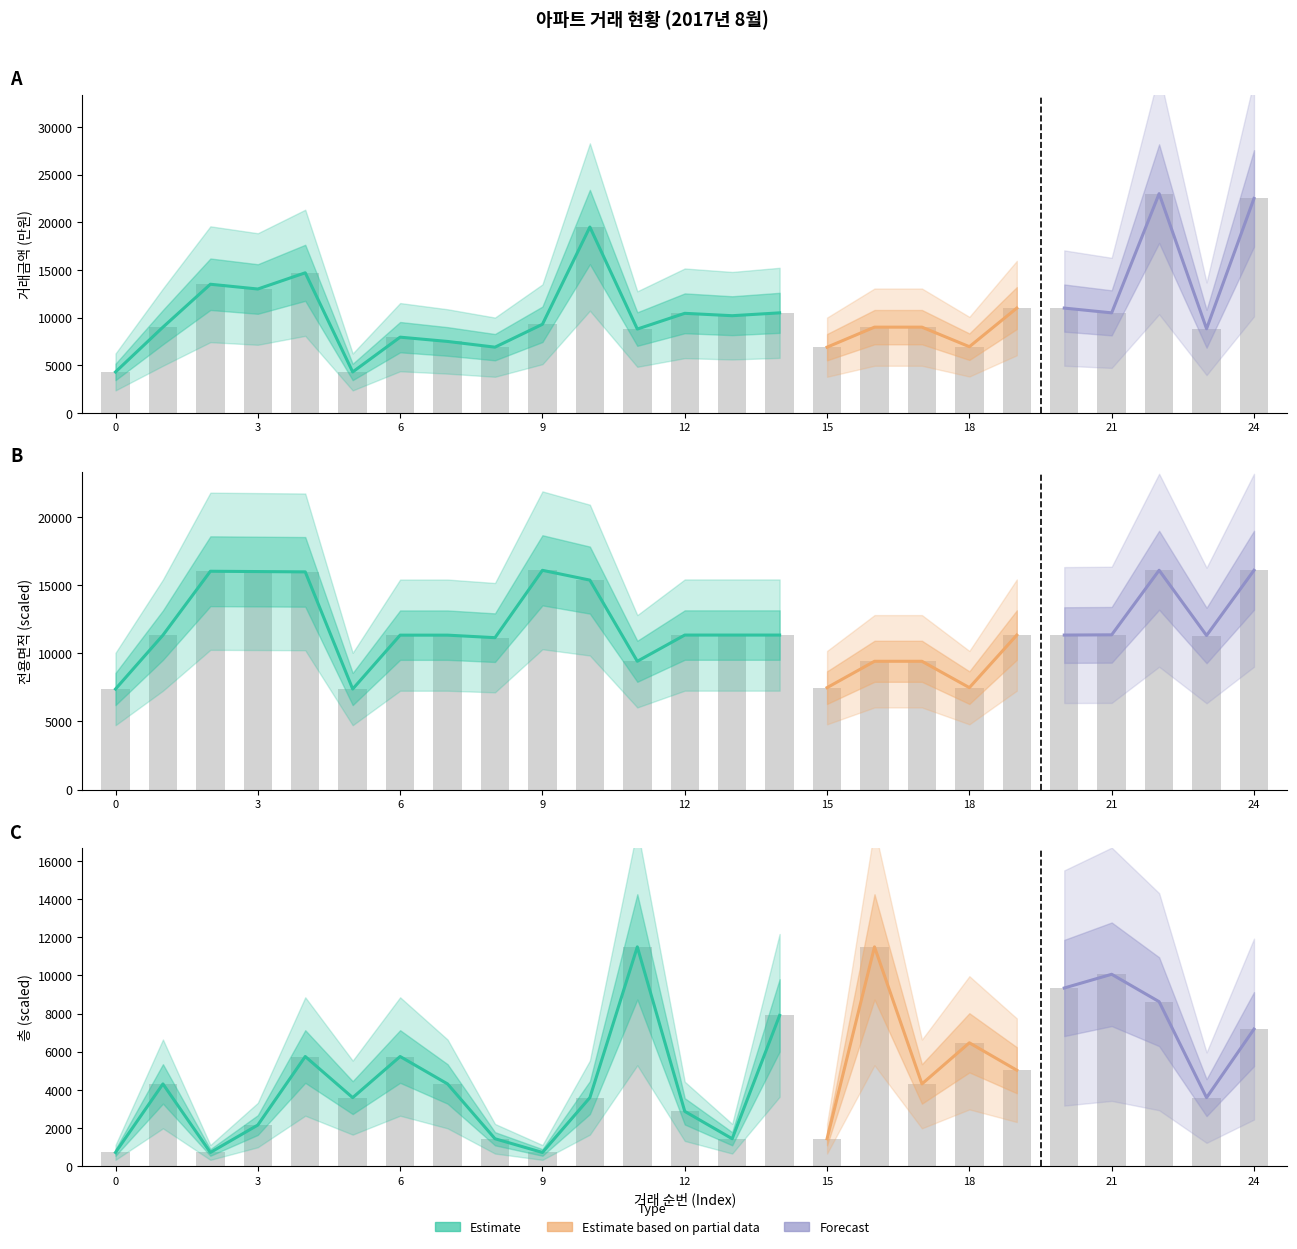

Rank the series at 10 from highest to lowest value.

거래금액, 전용면적, 층